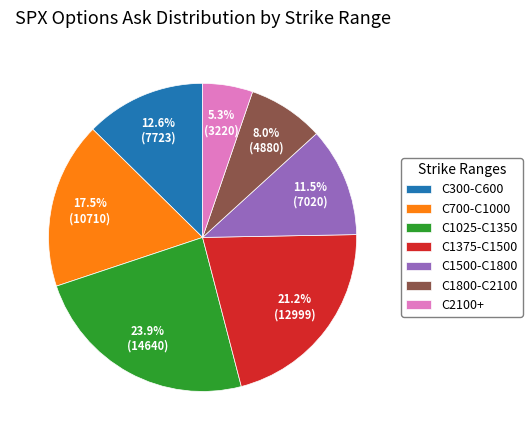

Which slice is the smallest?

C2100+